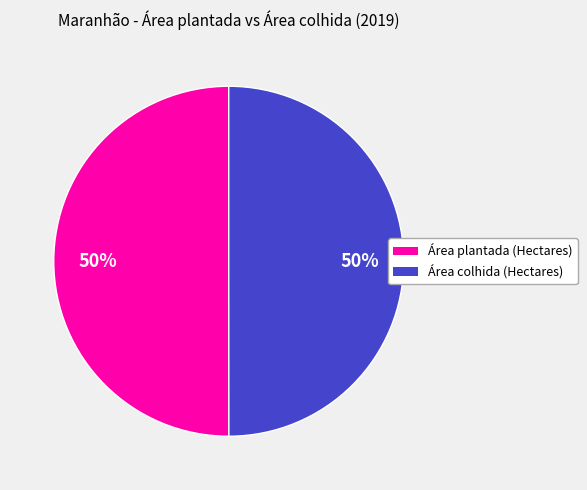

What is the ratio of the value at Área plantada (Hectares) to the value at Área colhida (Hectares)?

1.0